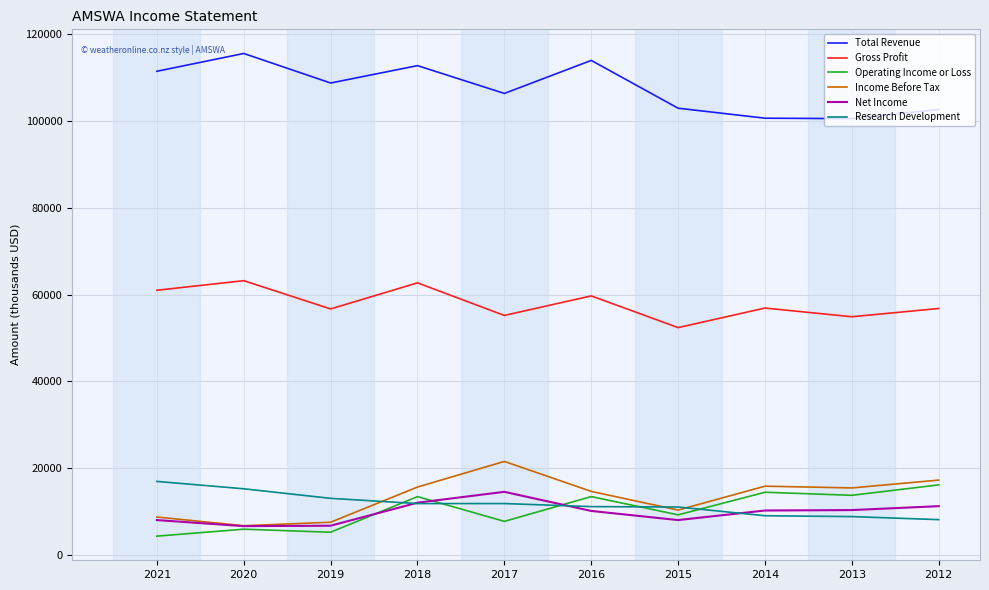

Which series has the largest total across all categories?

Total Revenue